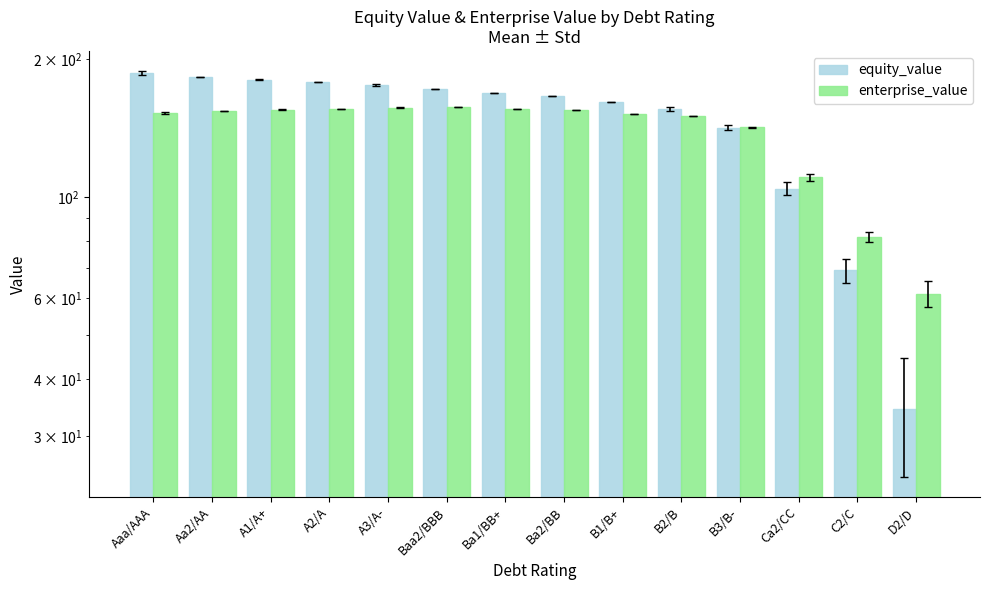

Where does the equity_value series first go above 169?

Aaa/AAA